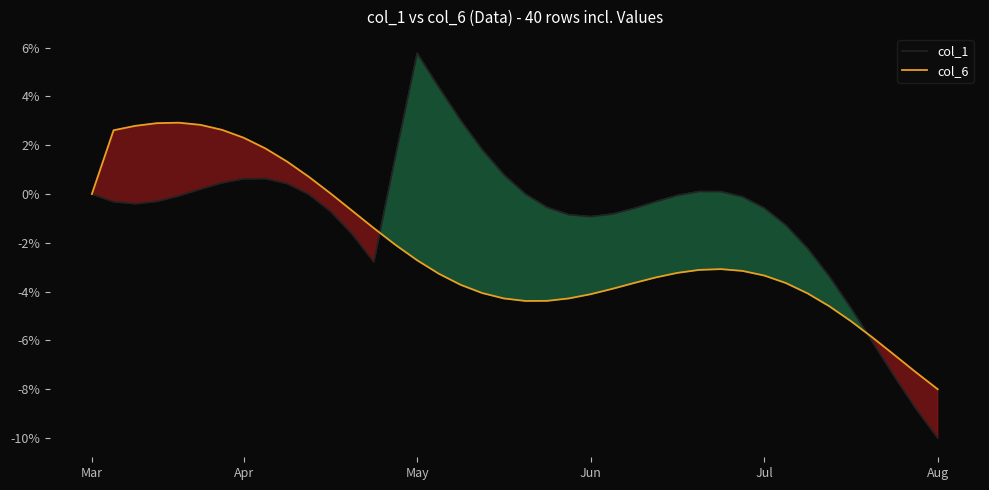

How many values in col_1 are below zero?

26